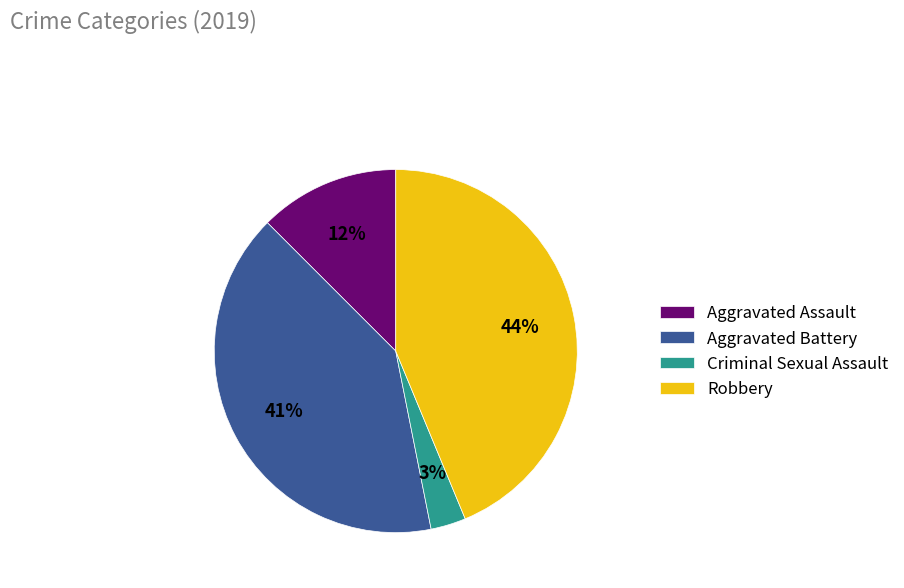

Is it true that Criminal Sexual Assault is 3% of the pie?

True